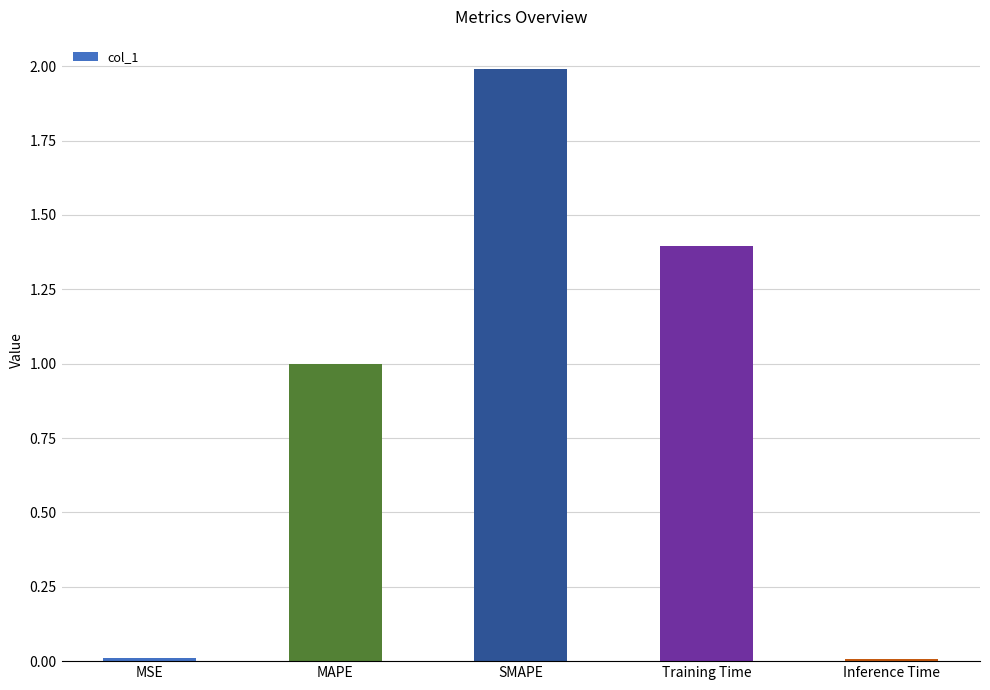

What is the difference between the second highest and minimum values?

1.4